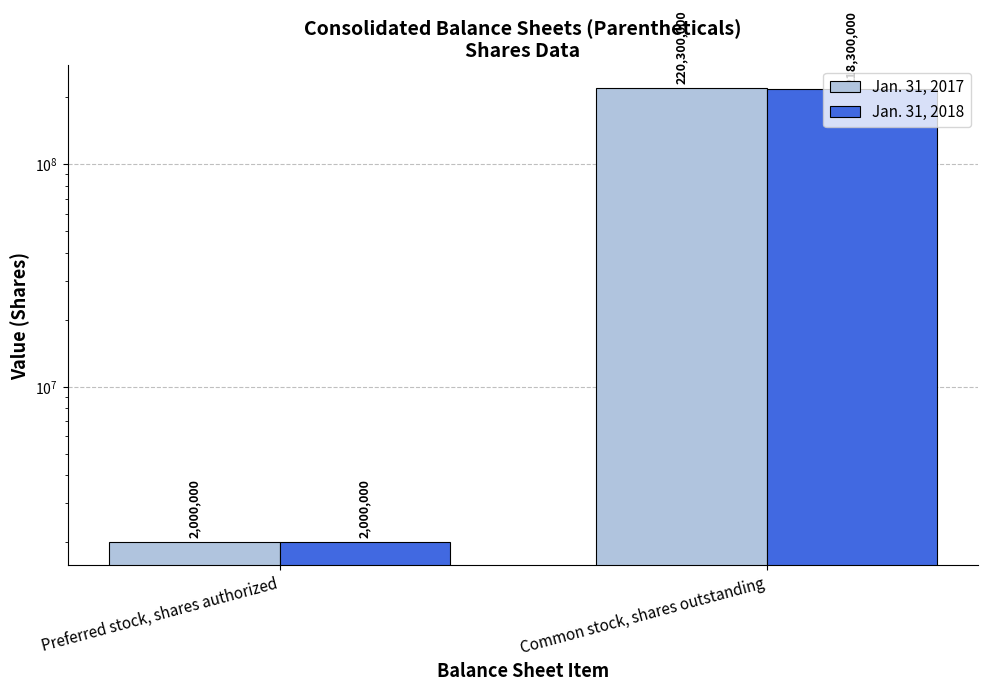

What is the sum of the Jan. 31, 2018 values at Preferred stock, shares authorized and Common stock, shares outstanding?

220300000